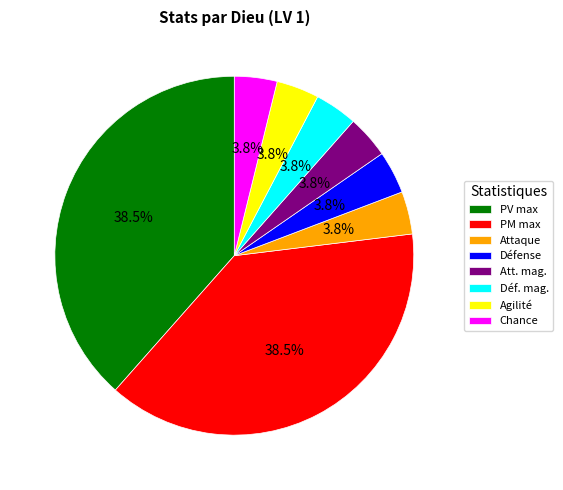

Between Att. mag. and PM max, which is larger?

PM max